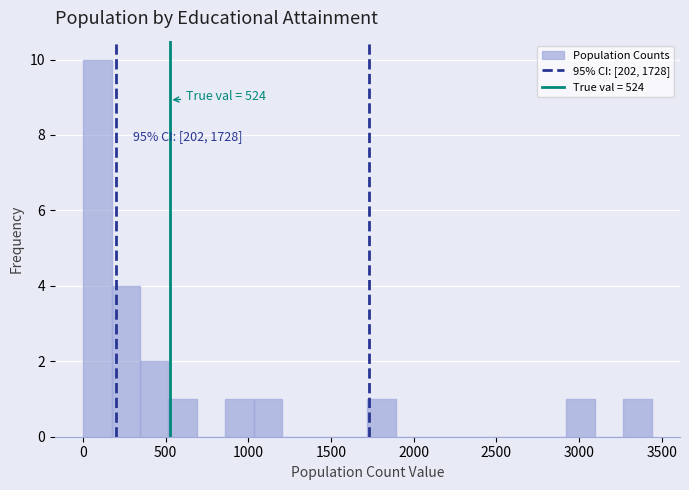

Around what value on the x-axis is the tallest bar? Give the approximate position of its centre, as read against the axis.

100